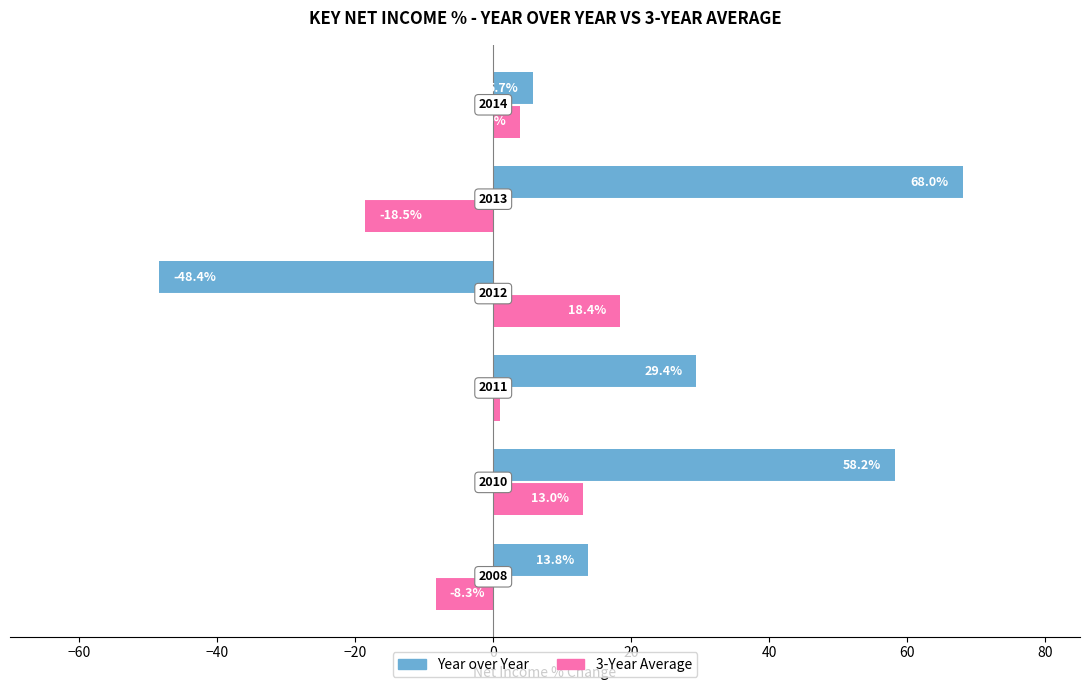

What is the greatest value displayed?

68.0